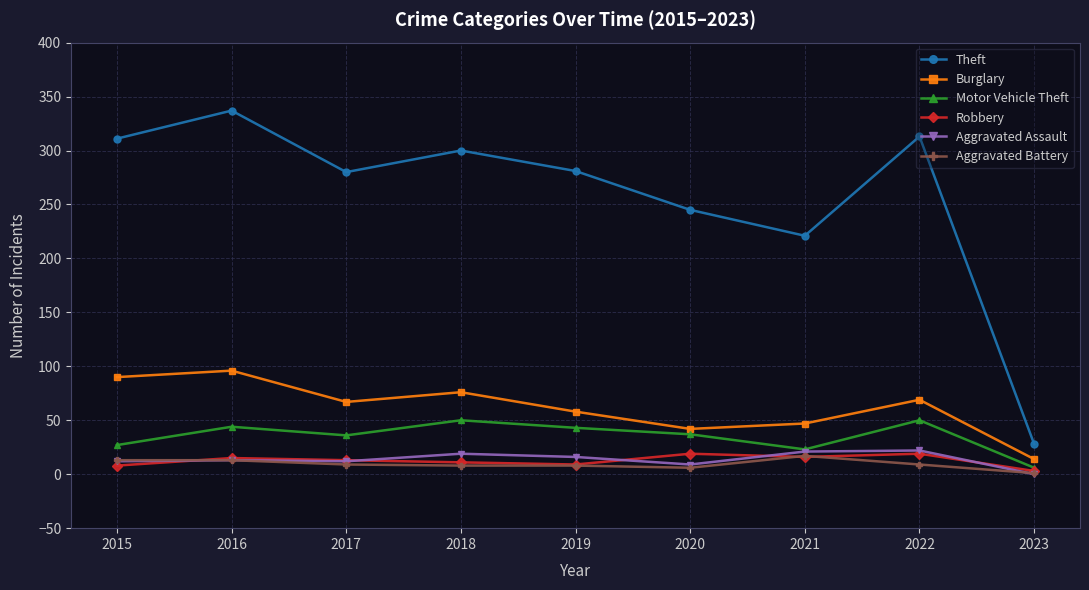

What value does the Motor Vehicle Theft series have at 2015?

27